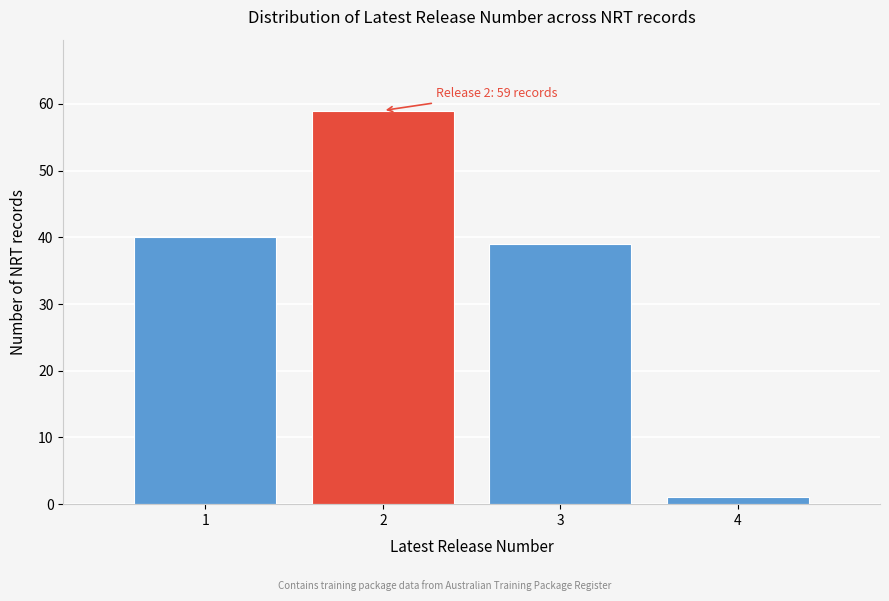

Reading right to left, transcribe all the data shown in this chart.

4=1	3=39	2=59	1=40